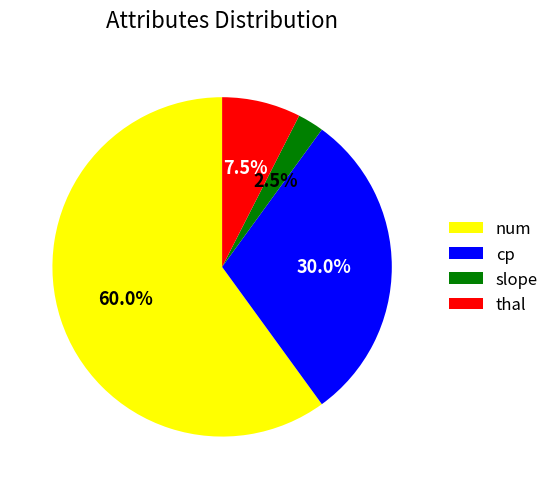

Do num and thal together represent more than half of the pie?

Yes